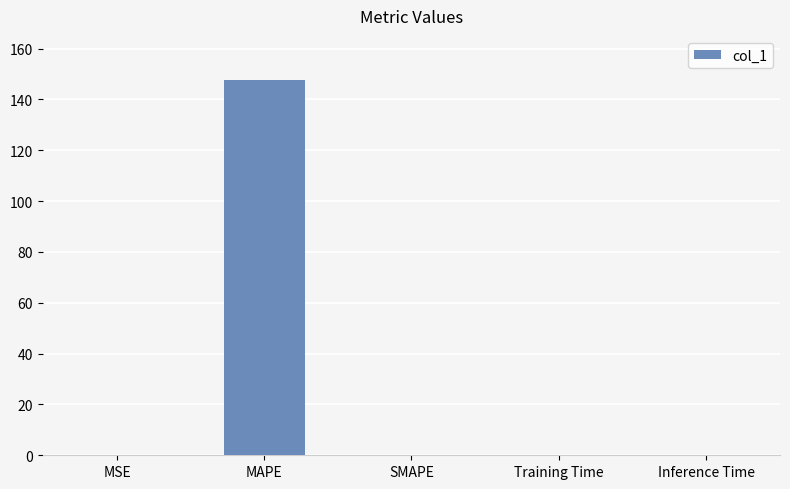

What is the approximate value at MAPE?

147.6